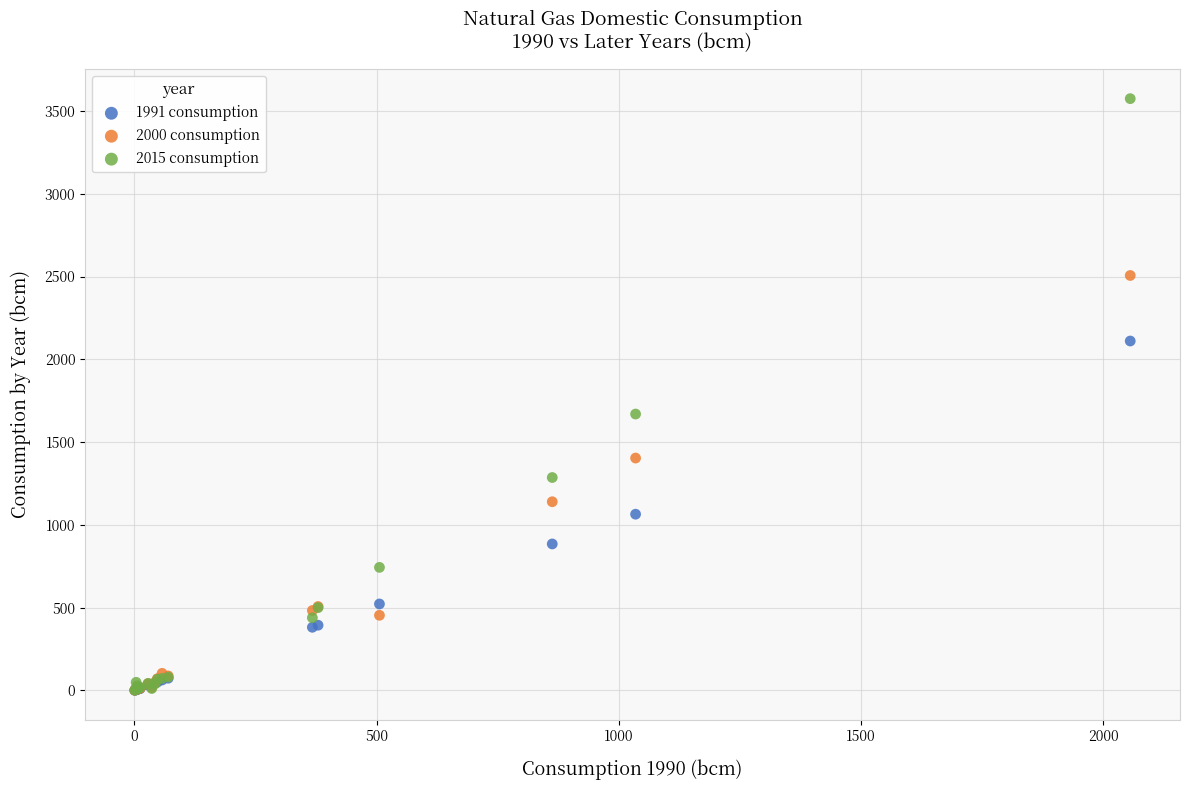

Across all series, what Y value is closest to 1787?

1669.3